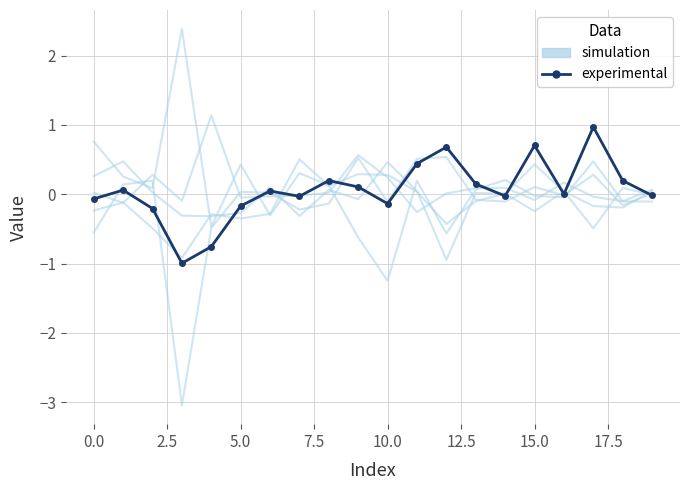

Reading left to right, transcribe all the data shown in this chart.

simulation: -0.2	-0.1	-0.5	-0.9	-0.3	-0.4	-0.3	0.5	0.1	0.3	0.3	0.0	-0.4	-0.1	0.0	-0.2	0.0	-0.5	0.1	-0.0
experimental: -0.1	0.1	-0.2	-1.0	-0.8	-0.2	0.0	-0.0	0.2	0.1	-0.1	0.4	0.7	0.1	-0.0	0.7	0.0	1.0	0.2	-0.0